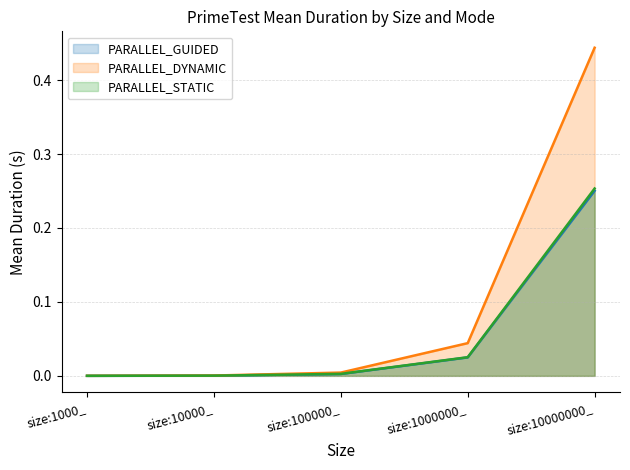

True or false: PARALLEL_GUIDED (line) has a value of 0.0 at size:1000_.

False